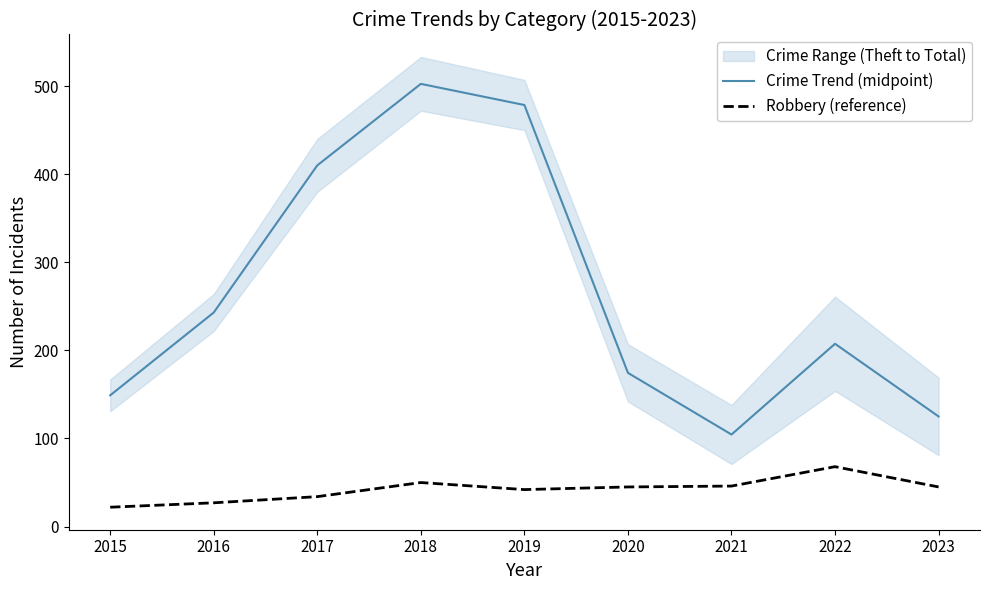

Which series changed the most between 2017 and 2019?

Crime Trend (midpoint)